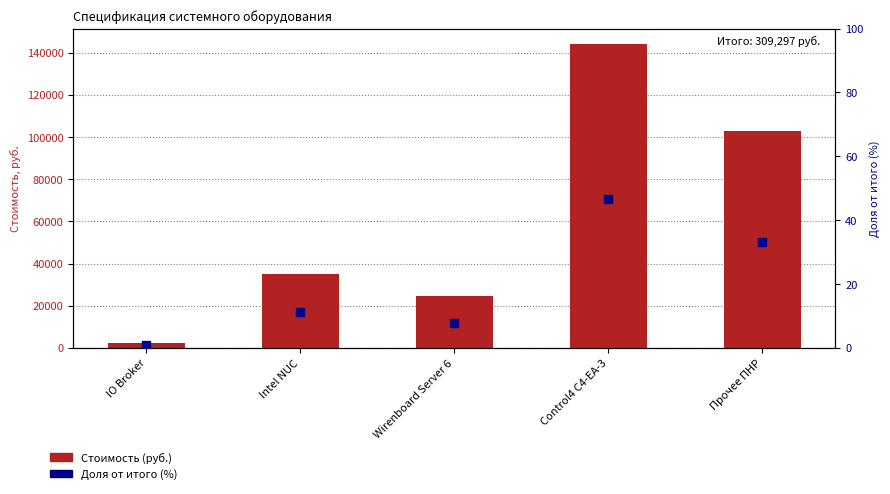

What are all the series names shown in the legend?

Стоимость (руб.), Доля от итого (%)